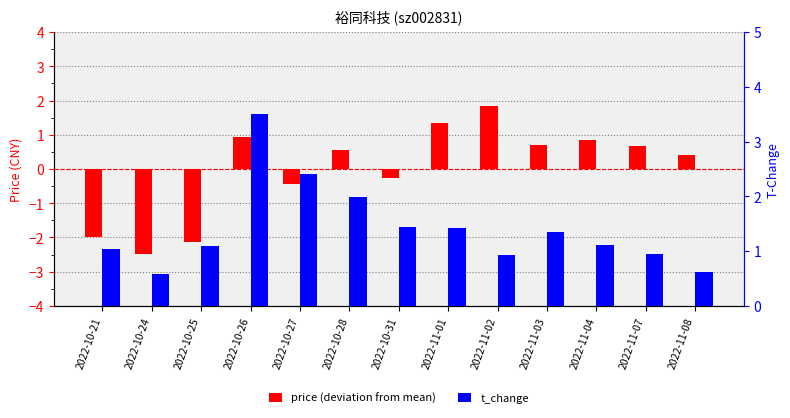

Between 2022-10-26 and 2022-10-25, which is larger?

2022-10-26